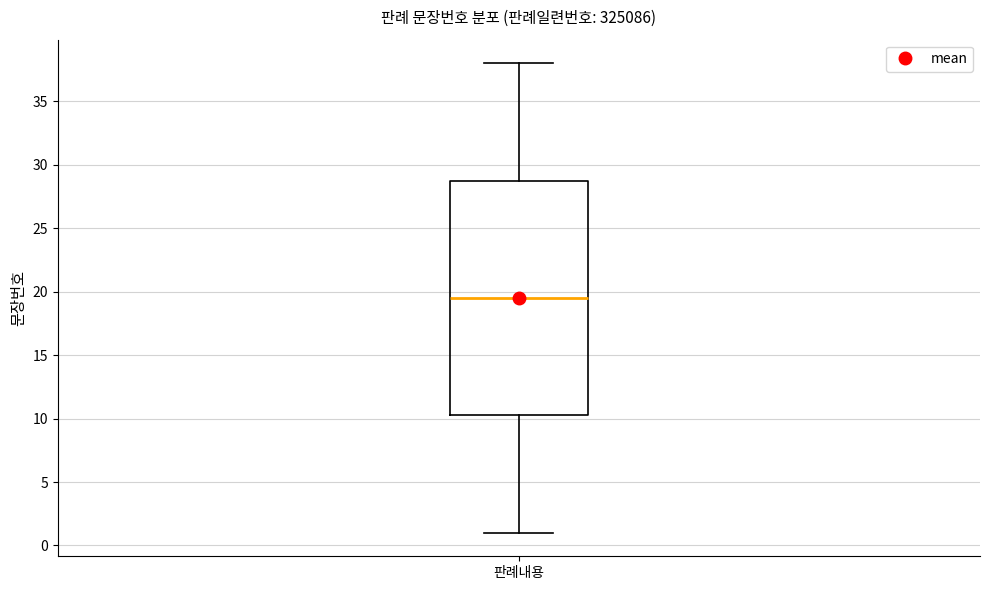

Transcribe this box plot: give where the median line is, the range the box spans, and where the two whiskers end, as read against the y-axis. The values are not printed on the chart, so give them approximately, as read against the axis.

median 19.5, box 10.5 to 29.0, whiskers 1.0 to 38.0